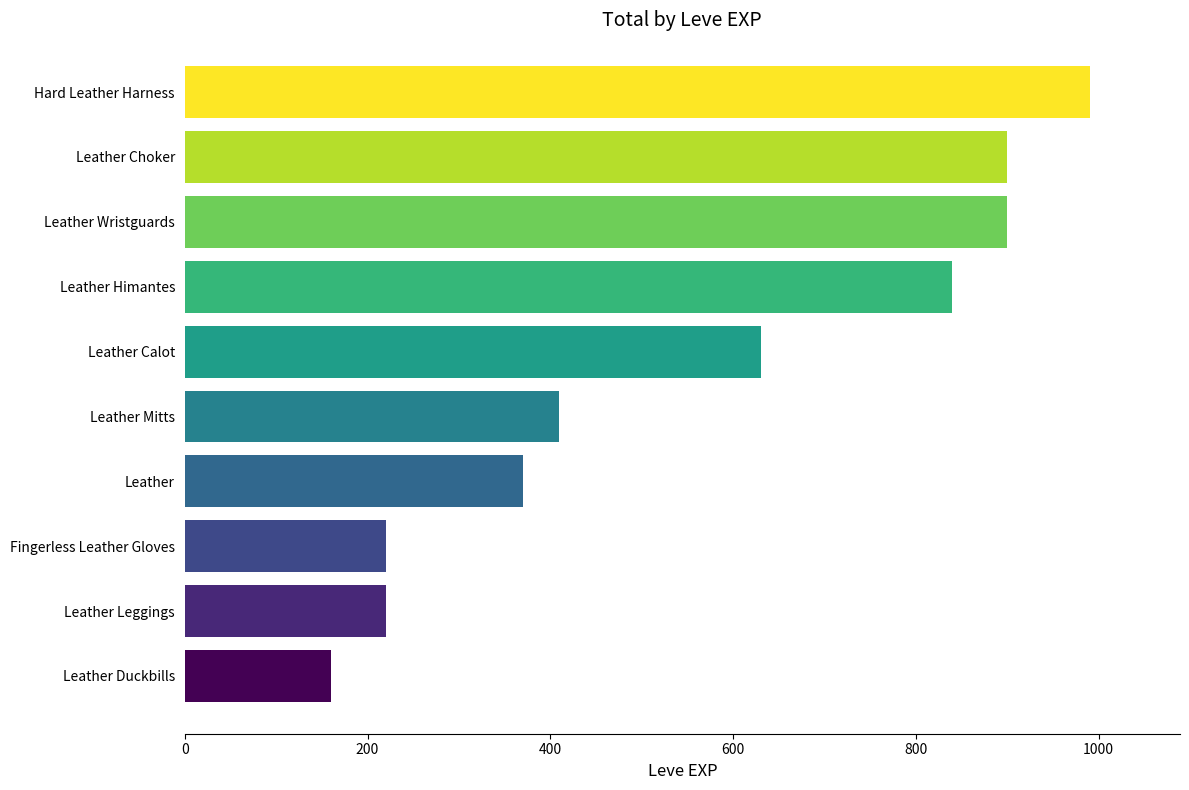

Does the chart contain any negative values?

No